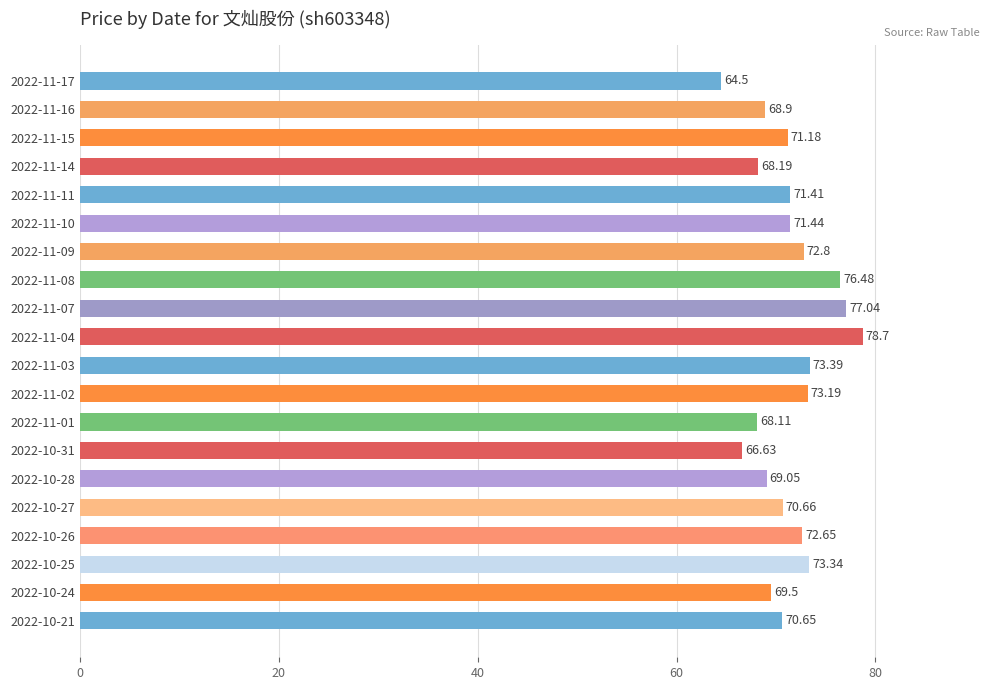

How many distinct data groups are displayed?

1